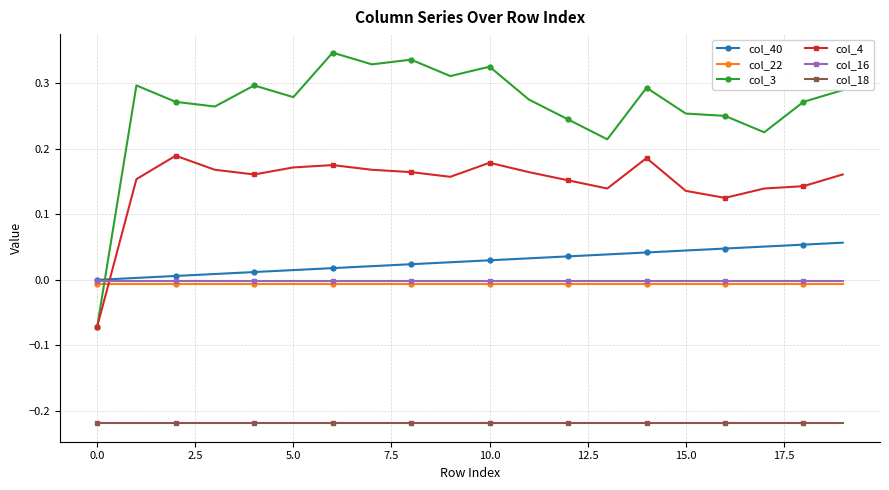

True or false: col_3 and col_22 cross at least once.

True